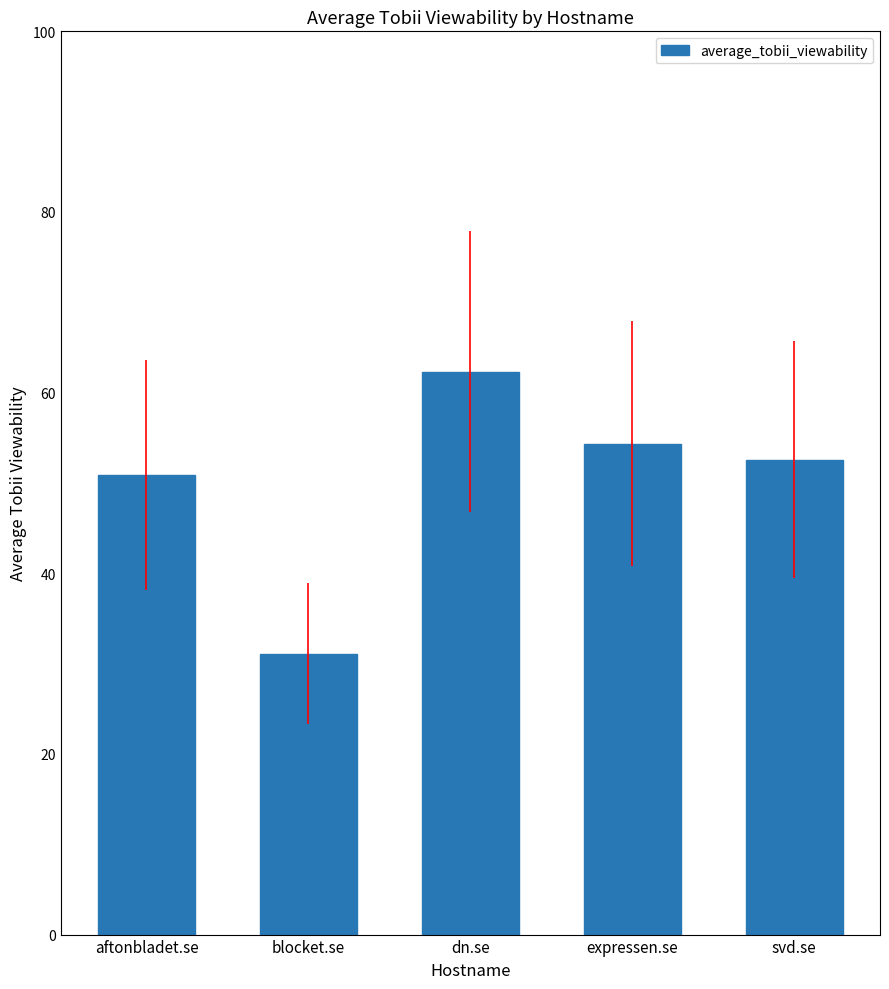

Reading left to right, list all the values displayed in this chart.

50.9	31.1	62.3	54.4	52.6